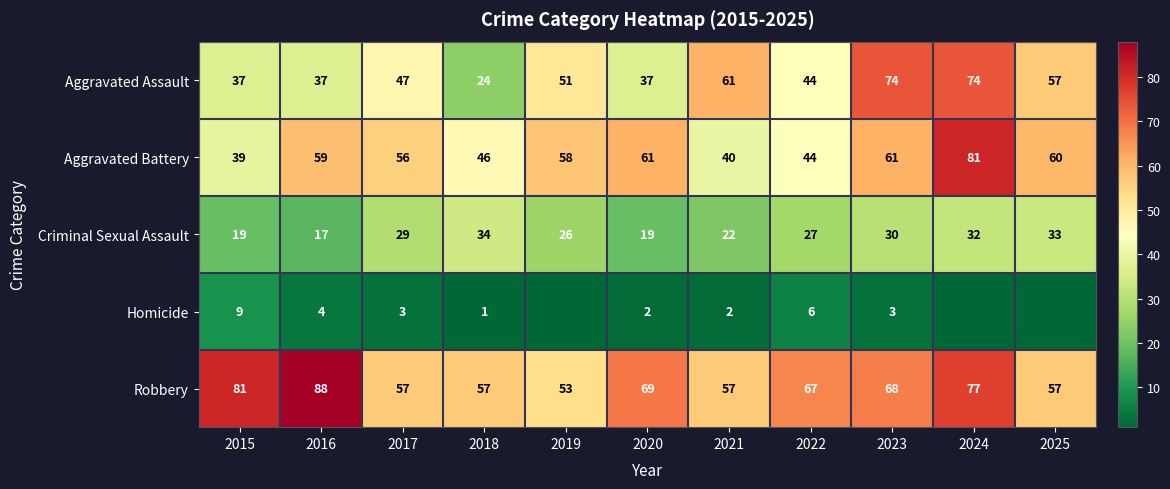

The Robbery series shows 75 at 2018. True or false?

False